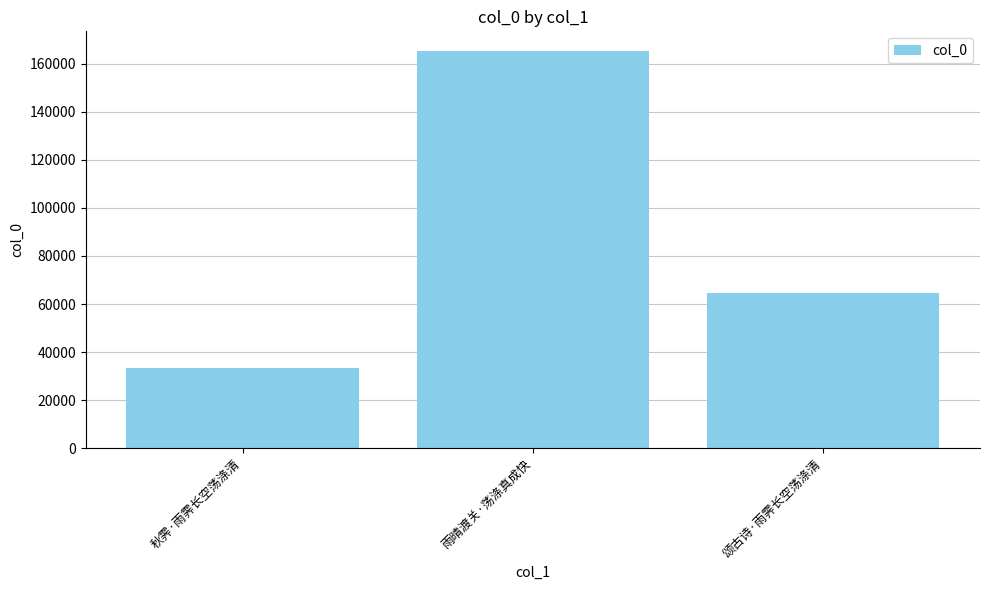

Are the bars horizontal?

No